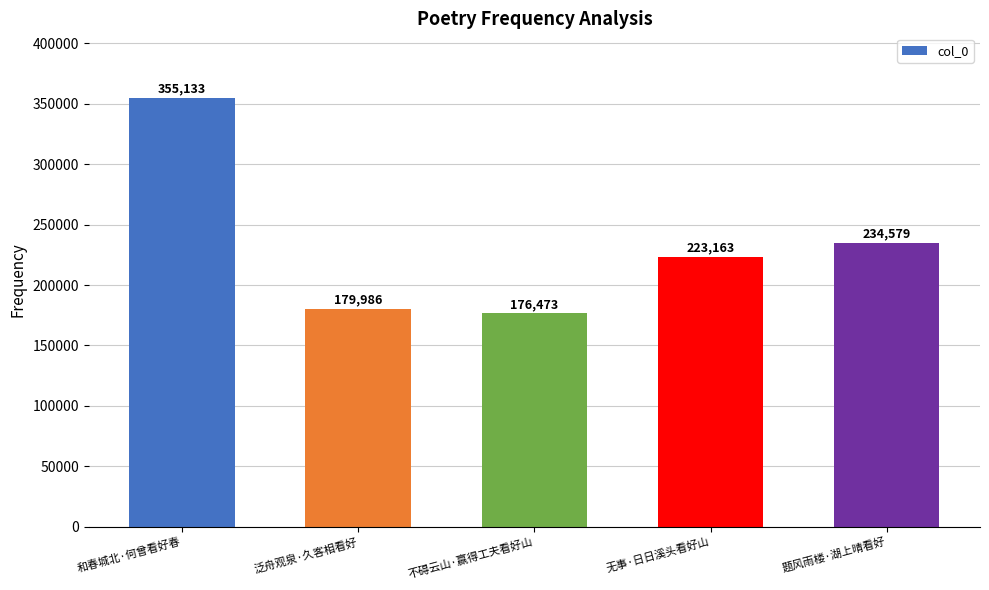

Does the chart contain any negative values?

No